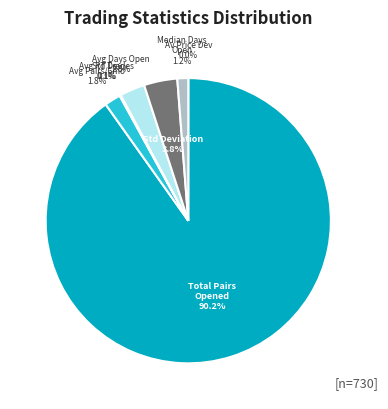

Which category has the biggest portion of the pie?

Total Pairs Opened